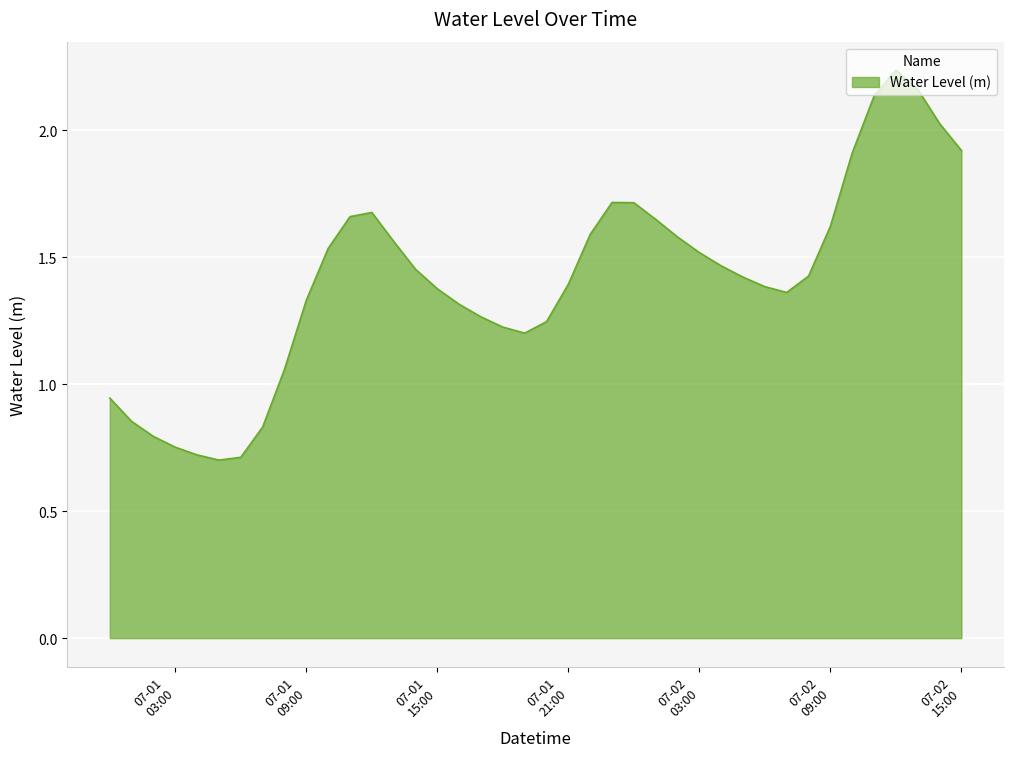

What is the smallest value displayed?

0.7